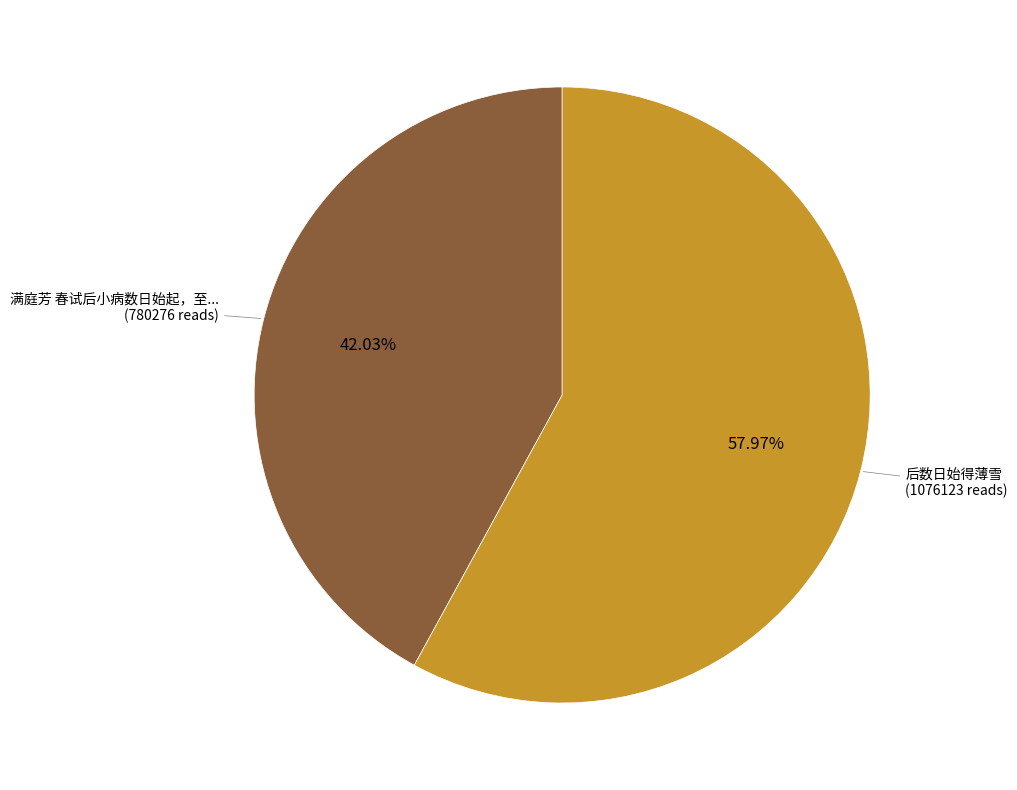

Does any single category account for the majority?

Yes